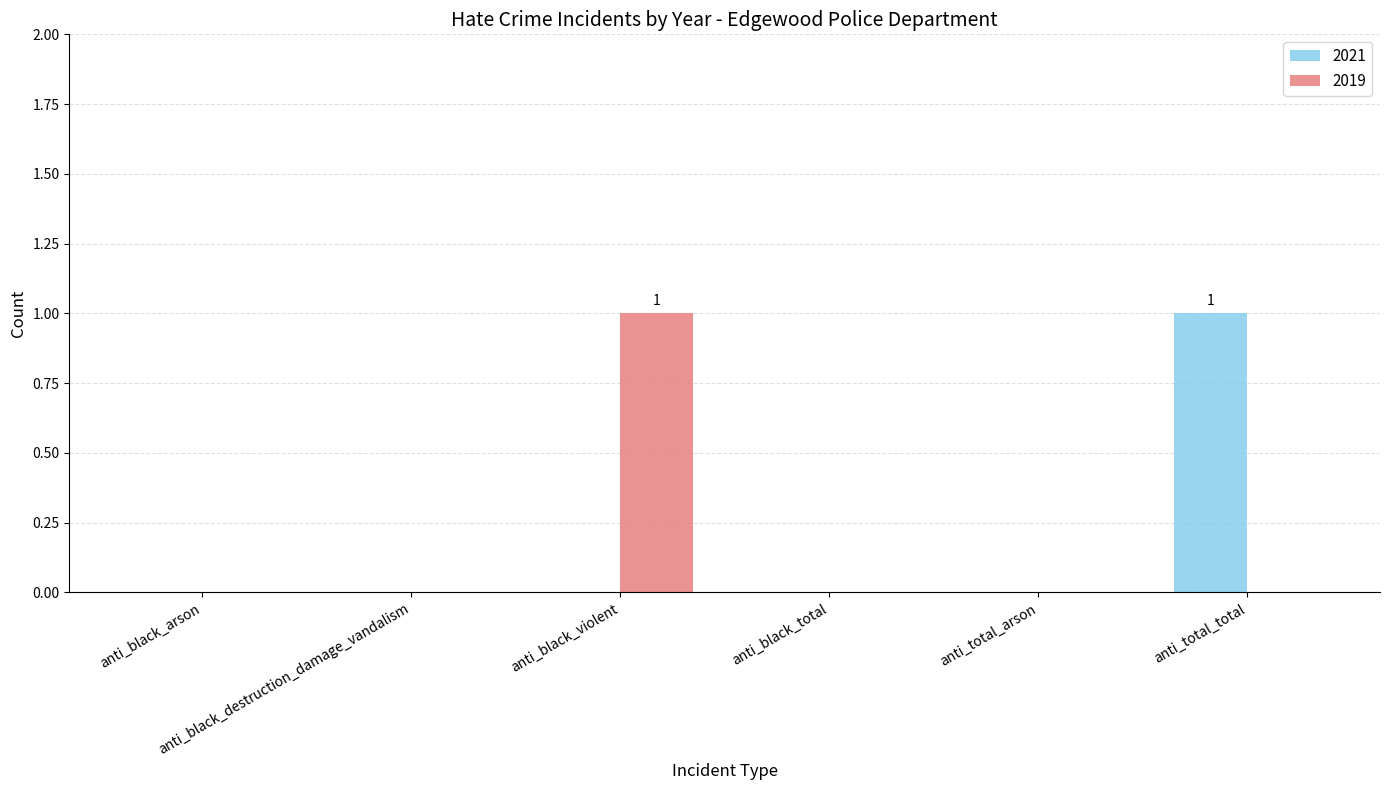

Which series changed the most between anti_black_arson and anti_black_total?

2021